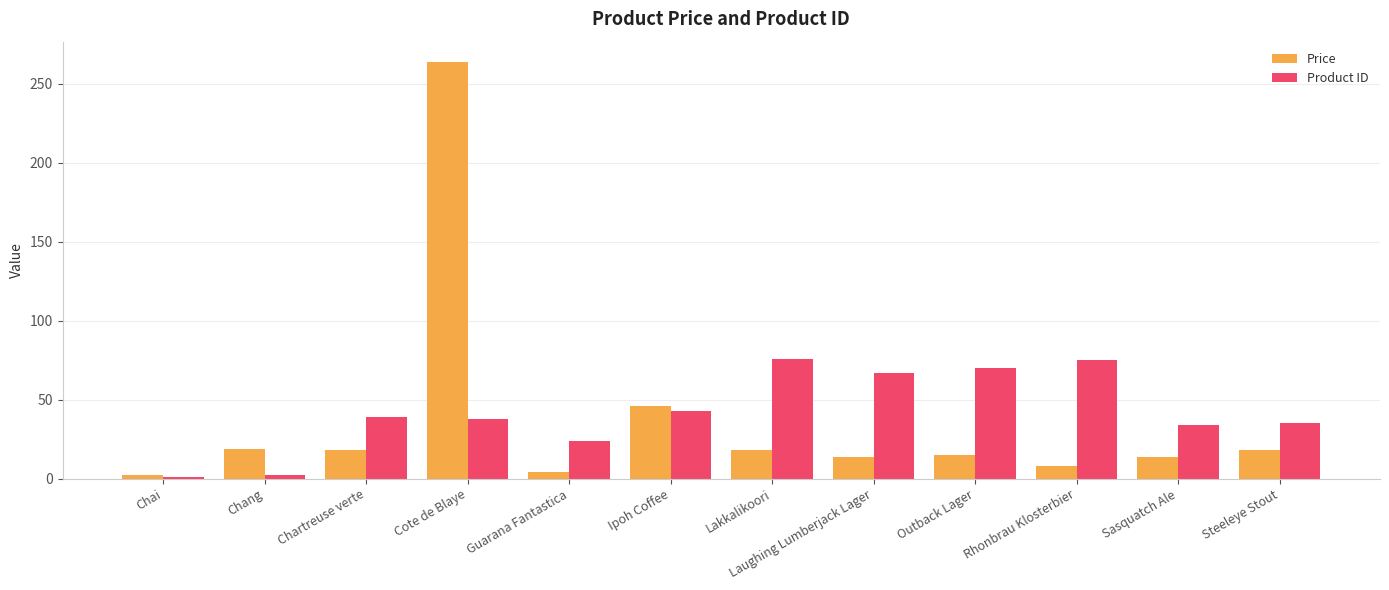

Is the value of Product ID at Sasquatch Ale greater than the value of Price at Sasquatch Ale?

Yes